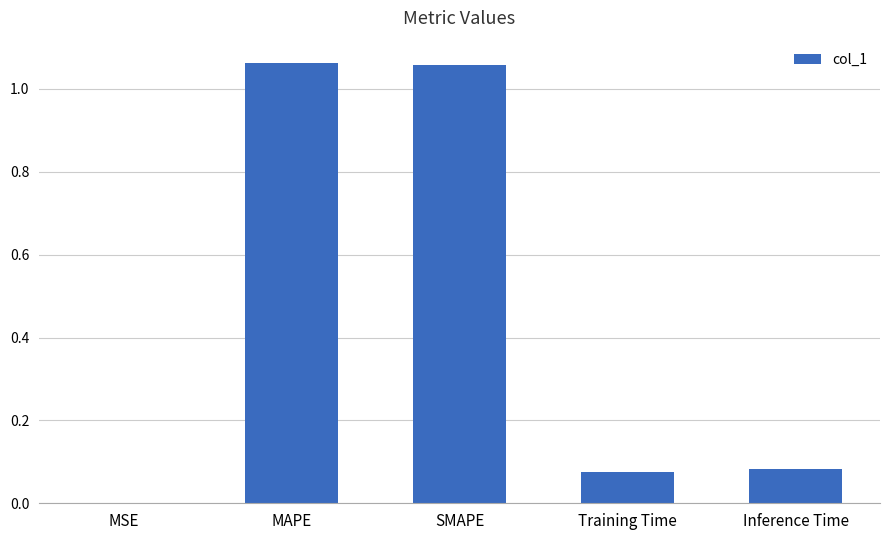

Where is the data nearest to the value 0?

MSE